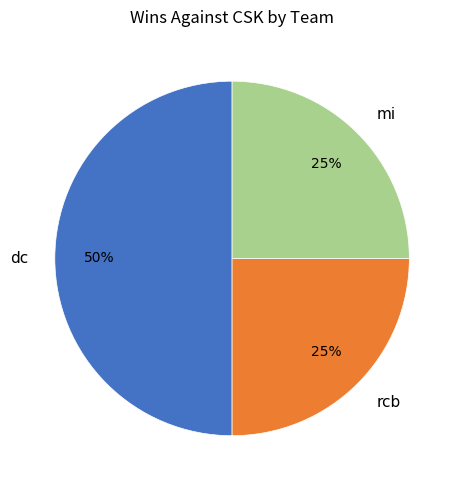

Is the sum of mi and dc greater than half?

Yes